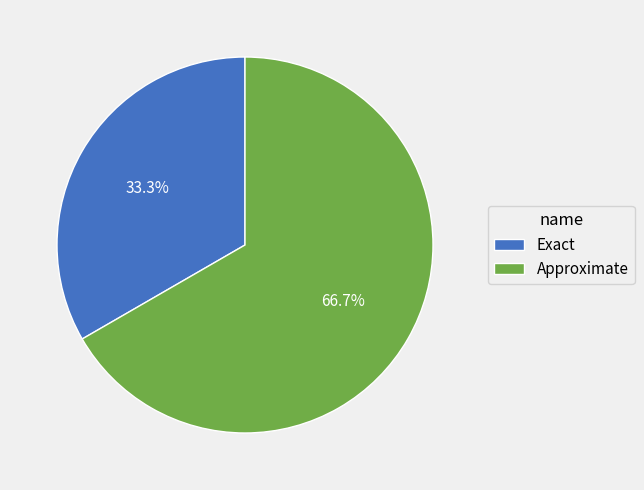

Which has a higher value, Approximate or Exact?

Approximate